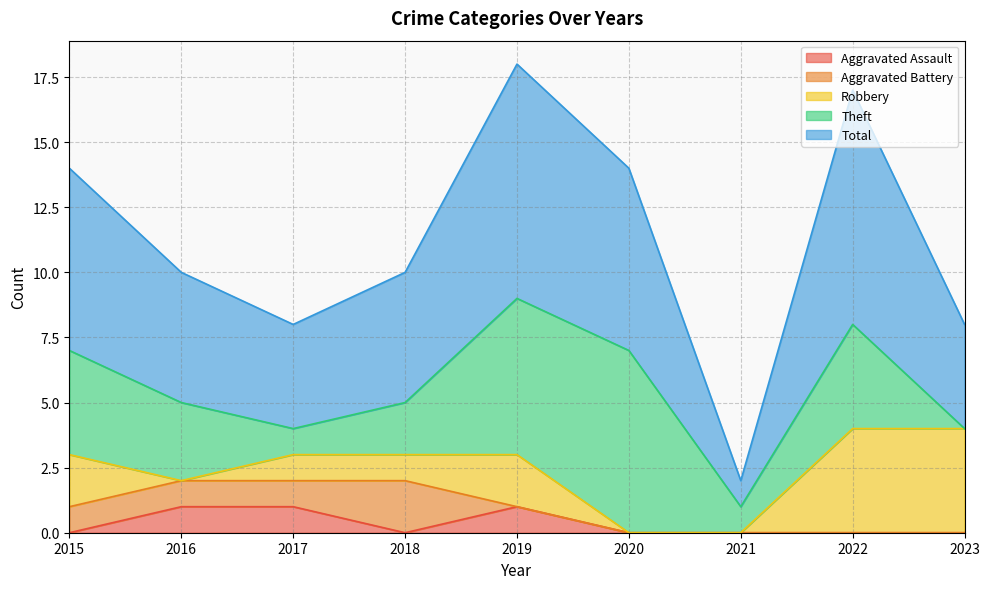

Where is Total nearest to the value 5?

2016